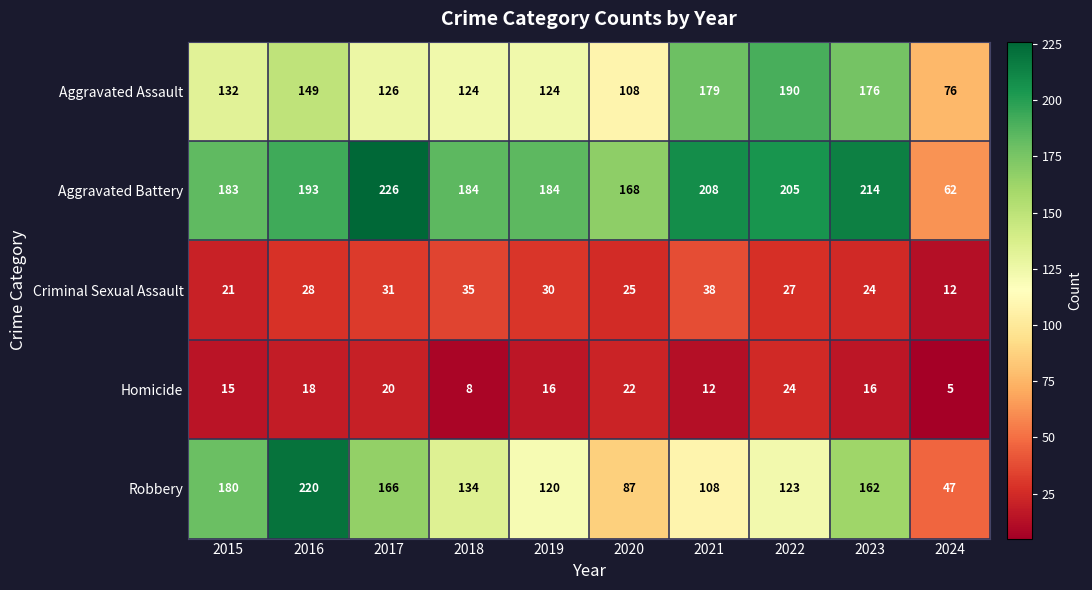

True or false: Criminal Sexual Assault has a value of 38 at 2021.

True